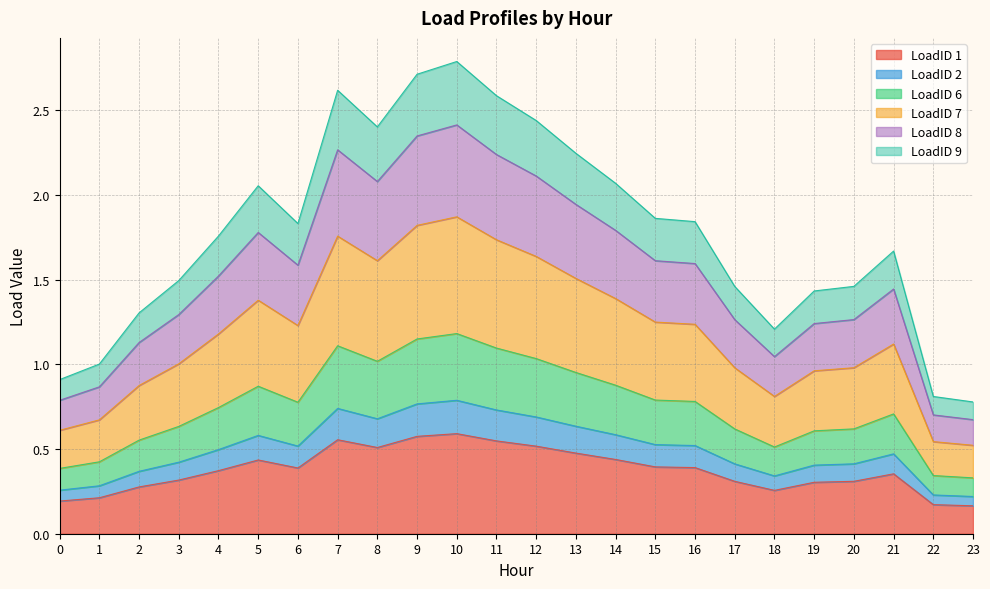

At which category does the chart reach its minimum across all series?

23